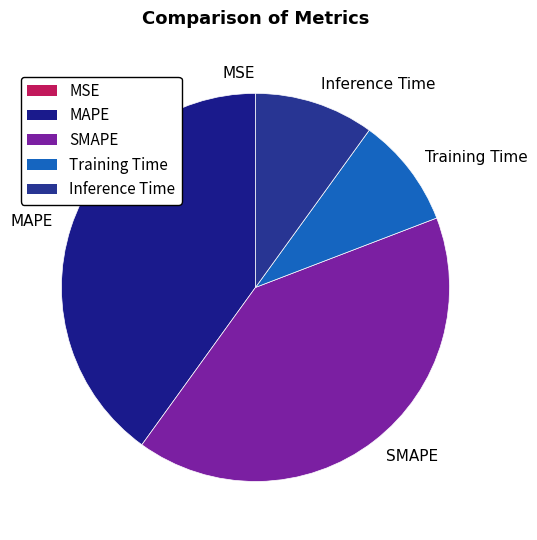

The SMAPE slice represents 53% of the pie. True or false?

False